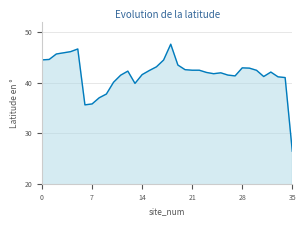

What is the difference between the maximum and minimum values?

21.2